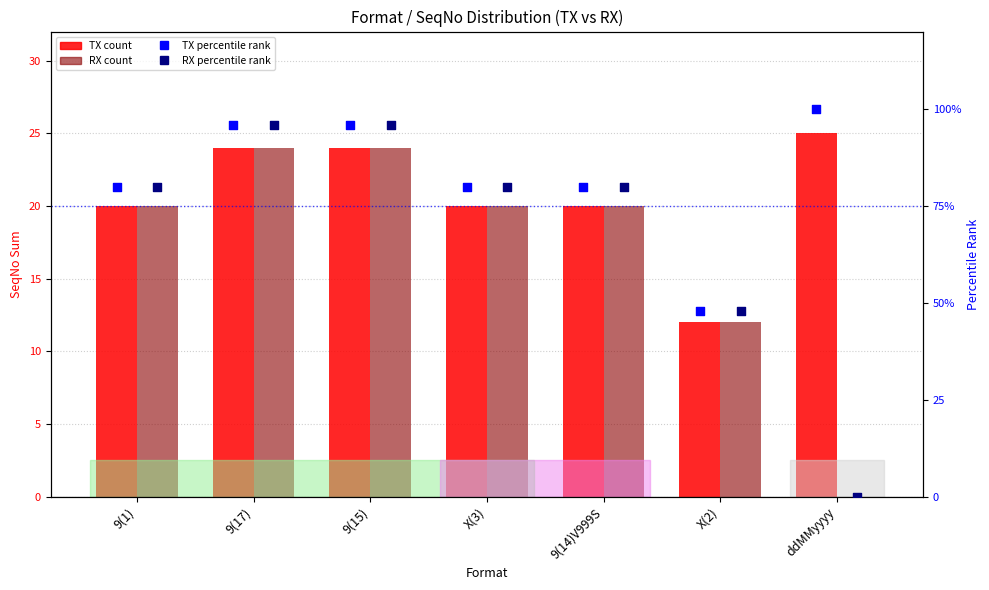

What are all the series names shown in the legend?

TX, RX, TX percentile, RX percentile